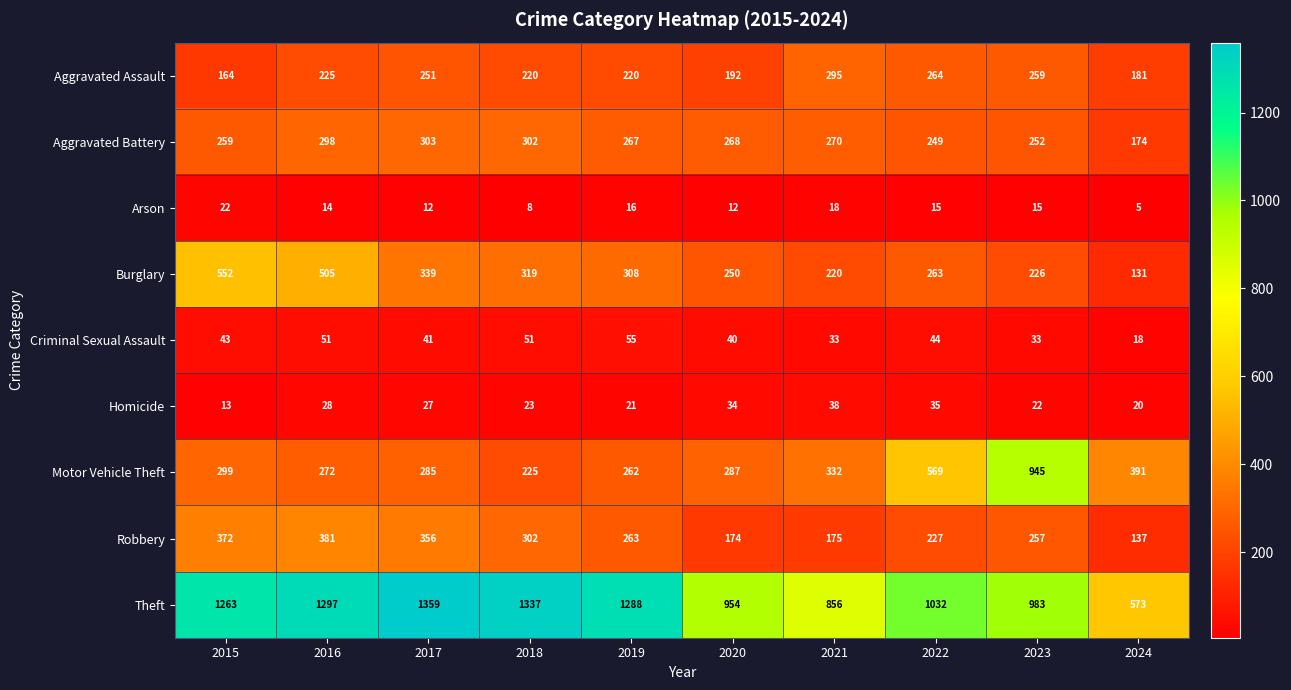

At which label is Aggravated Assault closest to 229?

2016